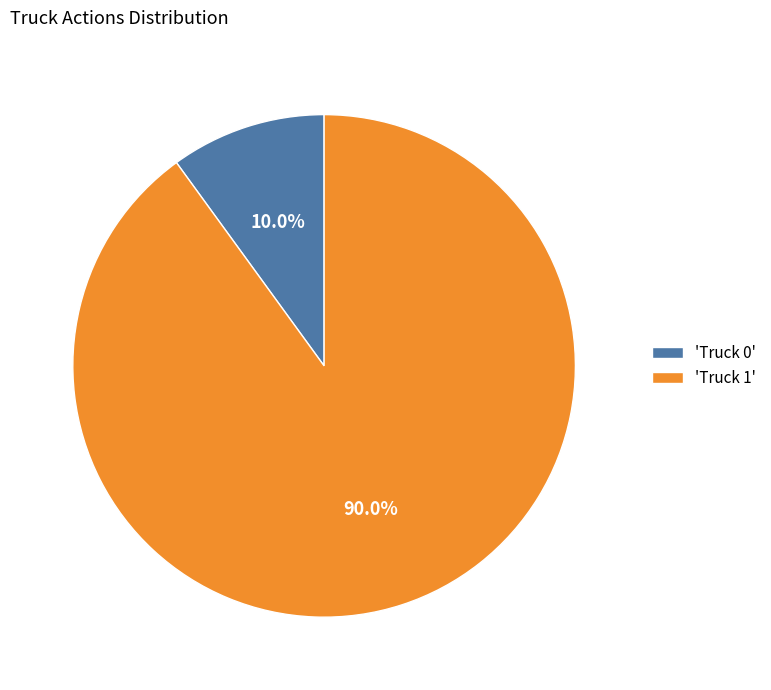

Rank the categories by value from highest to lowest.

'Truck 1', 'Truck 0'